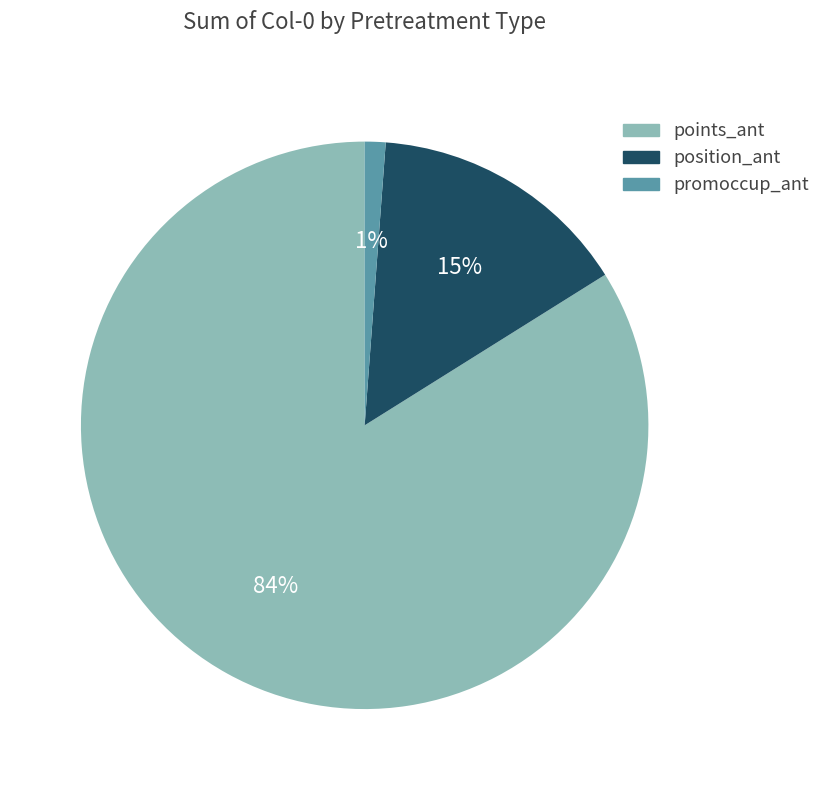

To the nearest percent, what is the difference between the largest and smallest slice percentages?

83%